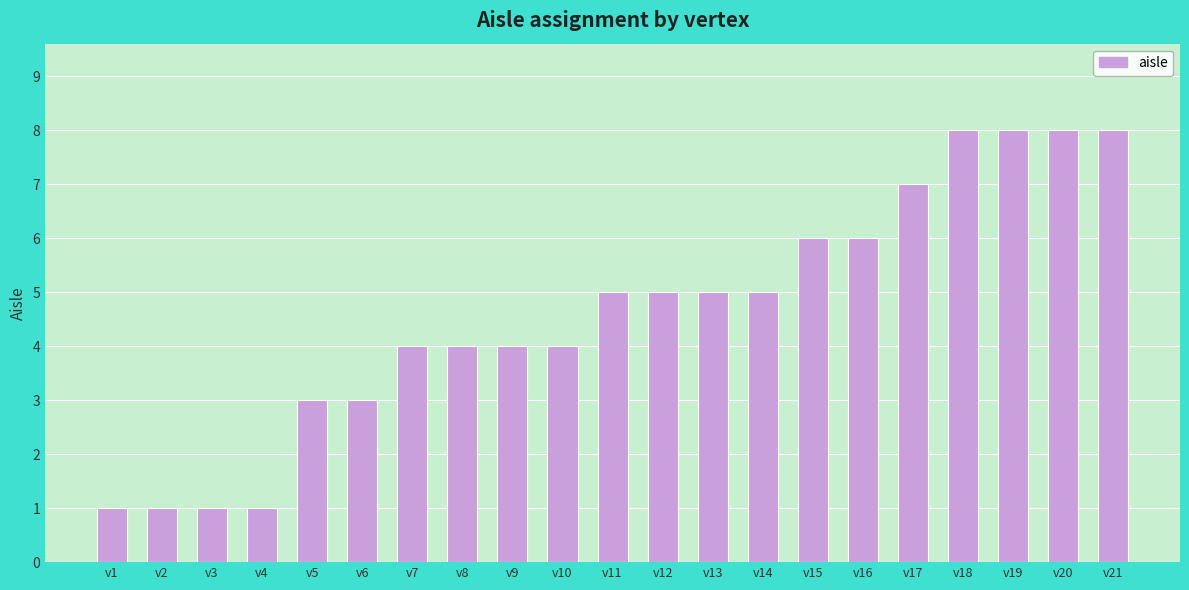

What is the difference between the values at v16 and v21?

2